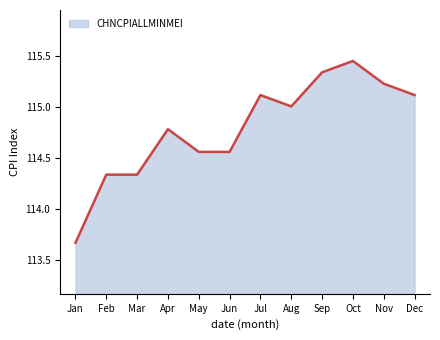

How many lines are shown in the chart?

1